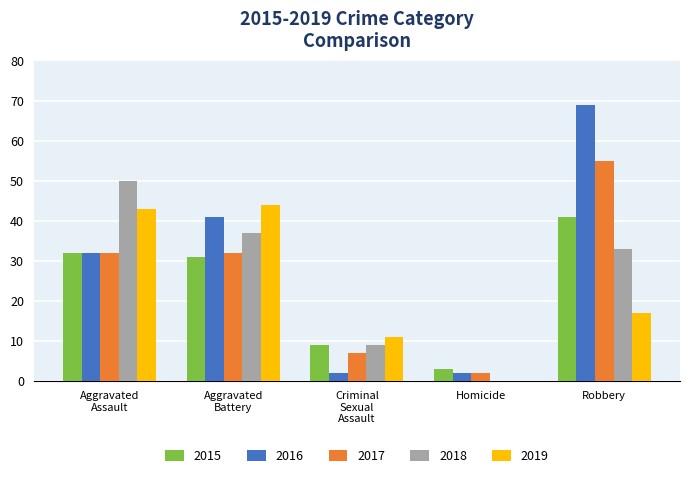

At which category is the sum across all series the highest?

Robbery